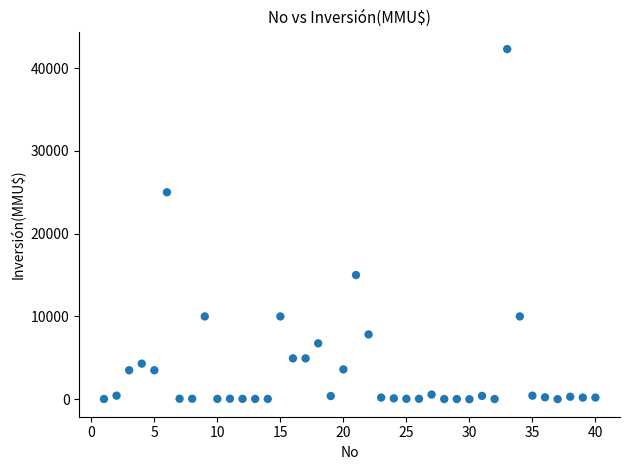

What is the range of Y values (max minus min)?

42294